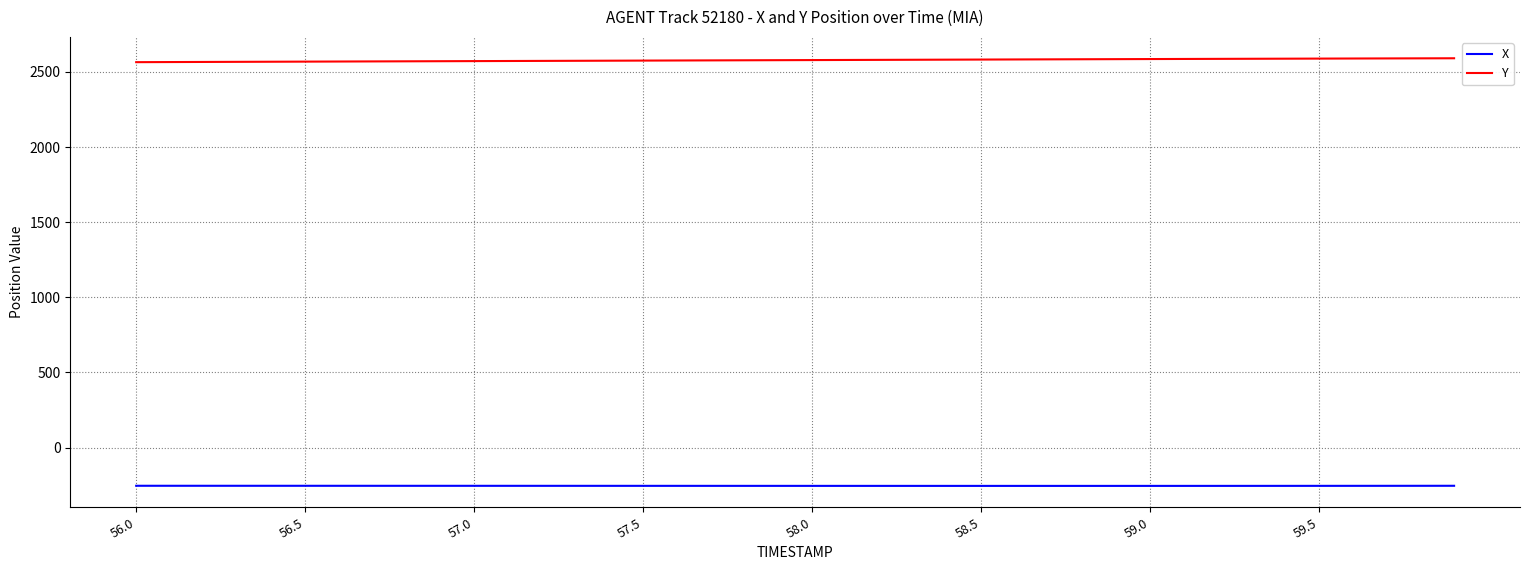

How many categories are shown in the chart?

40